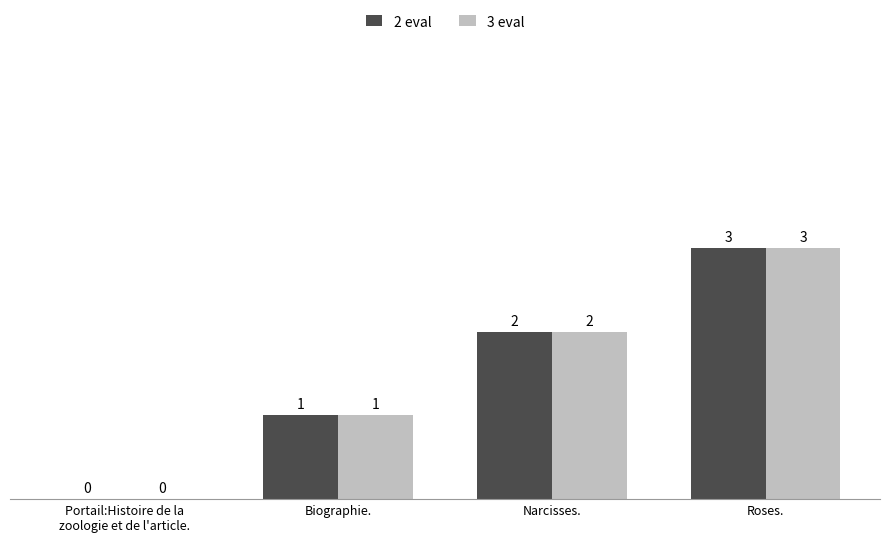

The 3 eval series shows 2 at Narcisses.. True or false?

True